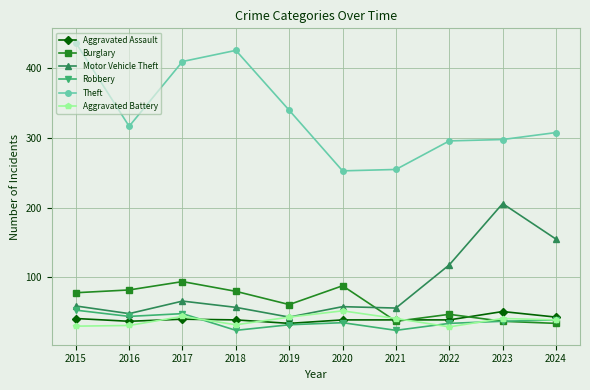

How many interior local peaks does the Burglary series have?

3